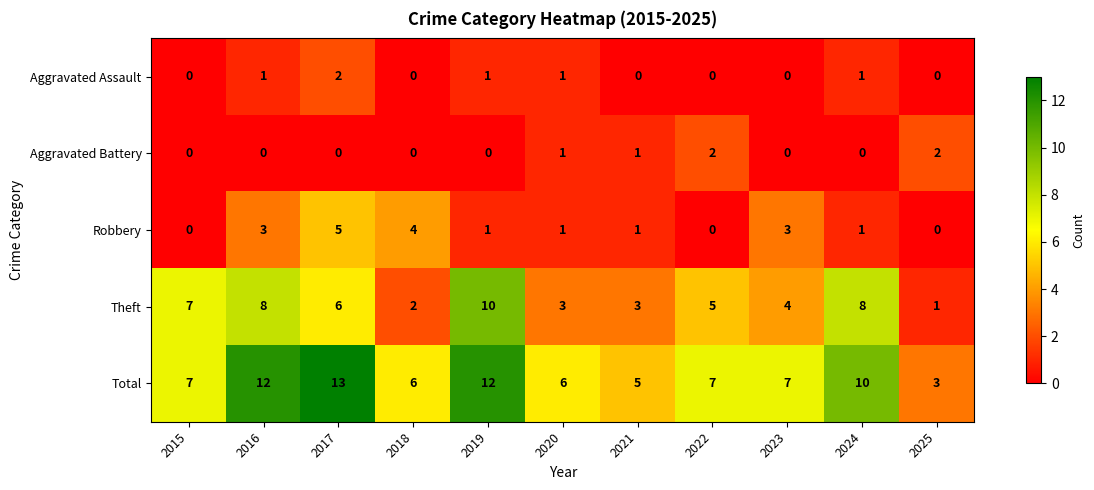

Is it true that Robbery equals 1 at 2017?

False